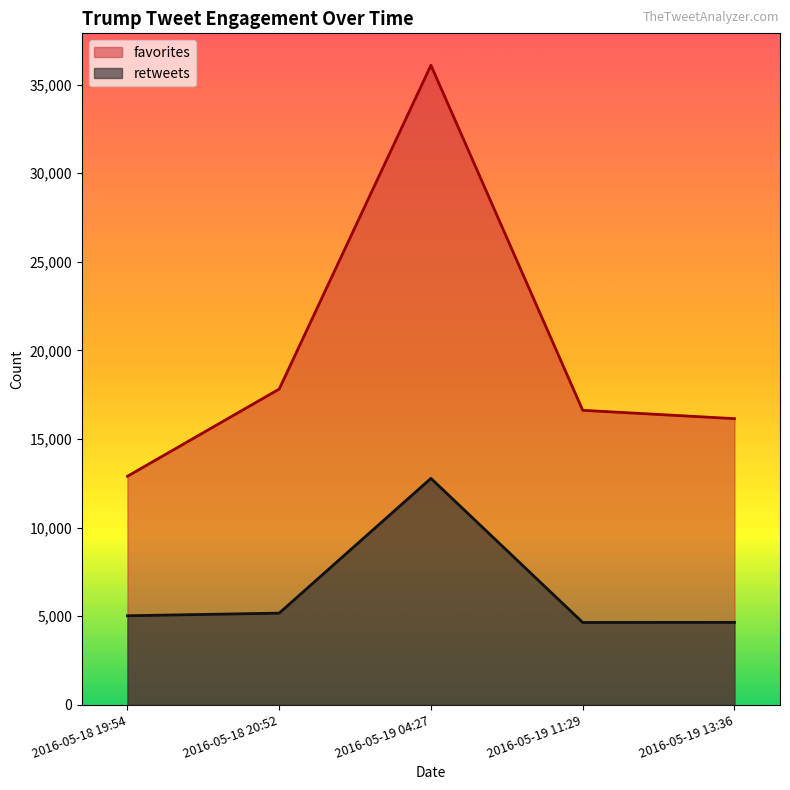

At which label is retweets closest to 8708?

2016-05-18 20:52